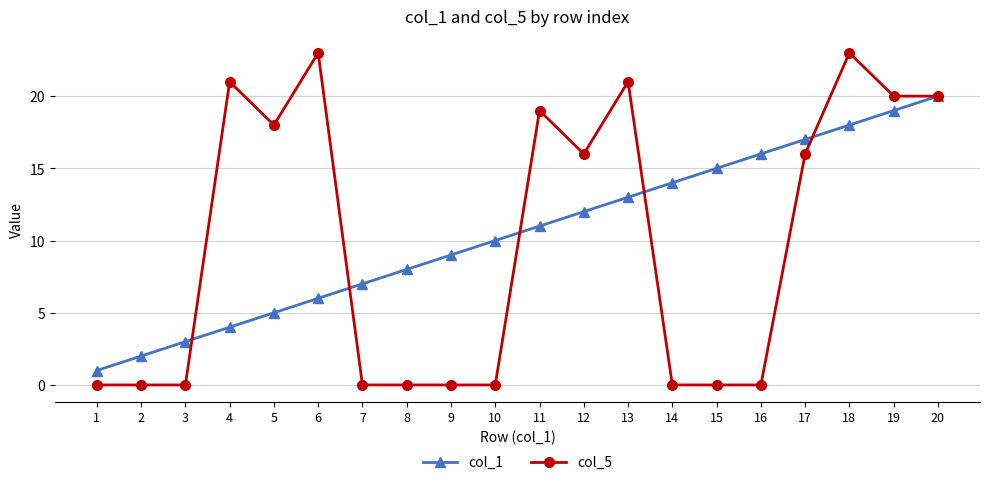

Between 9 and 14, which series saw the biggest shift?

col_1